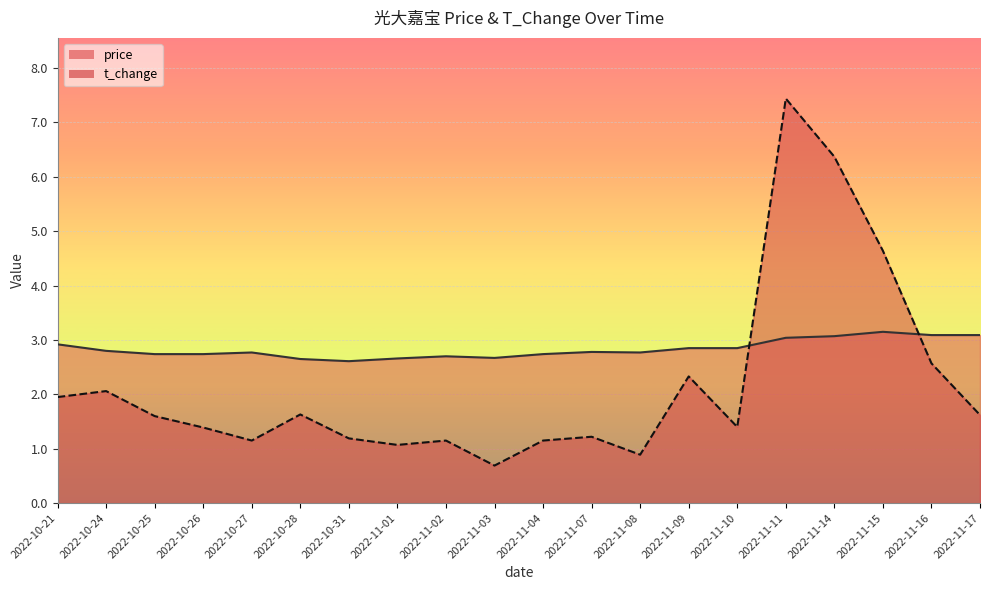

Reading left to right, extract all data points from this chart.

price: 2.9	2.8	2.7	2.7	2.8	2.6	2.6	2.7	2.7	2.7	2.7	2.8	2.8	2.9	2.9	3.0	3.1	3.1	3.1	3.1
t_change: 1.9	2.1	1.6	1.4	1.1	1.6	1.2	1.1	1.1	0.7	1.1	1.2	0.9	2.3	1.4	7.4	6.4	4.6	2.6	1.6